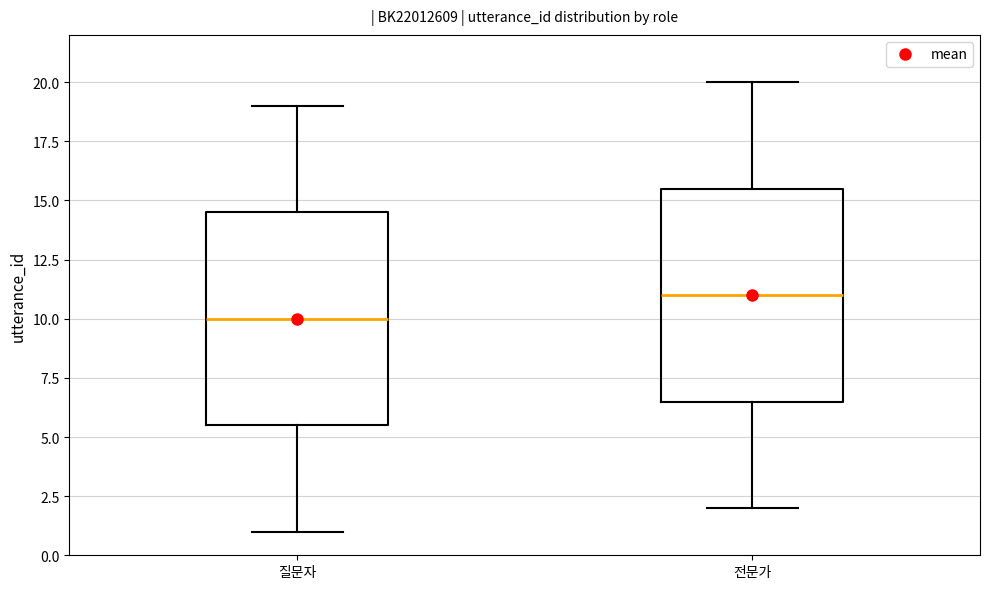

Which box has the highest median line?

전문가